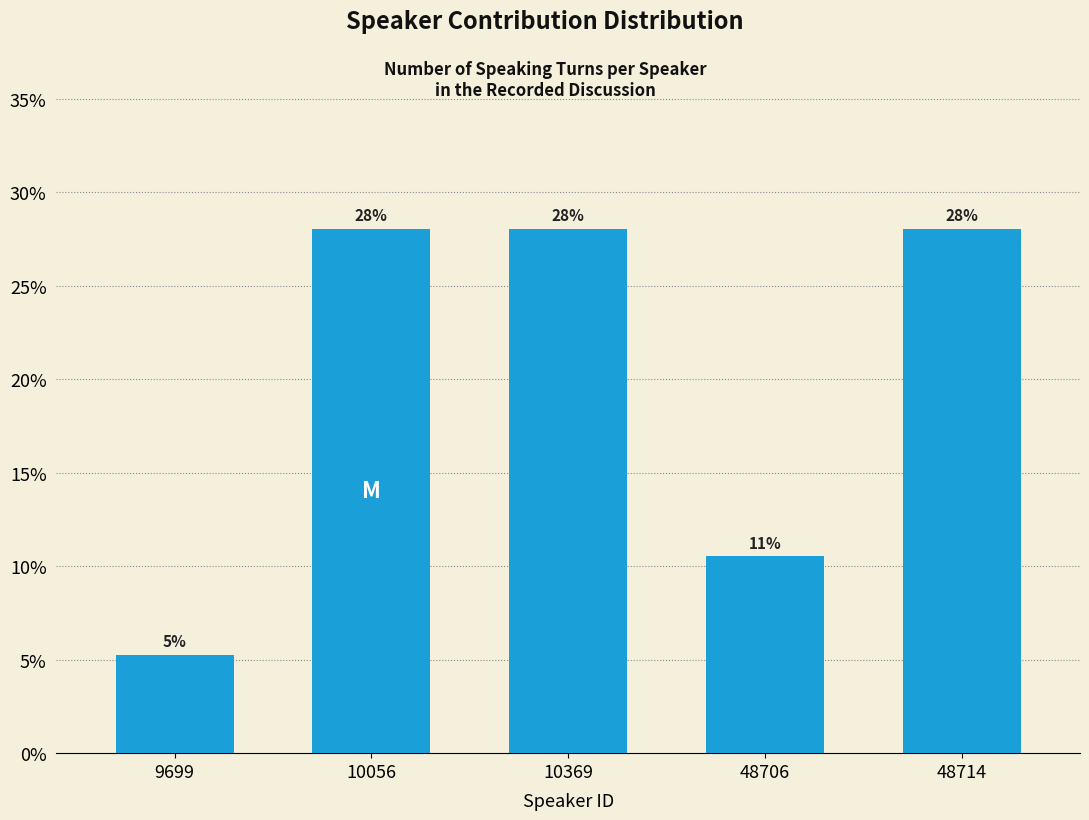

At which label does the data first exceed 28?

10056